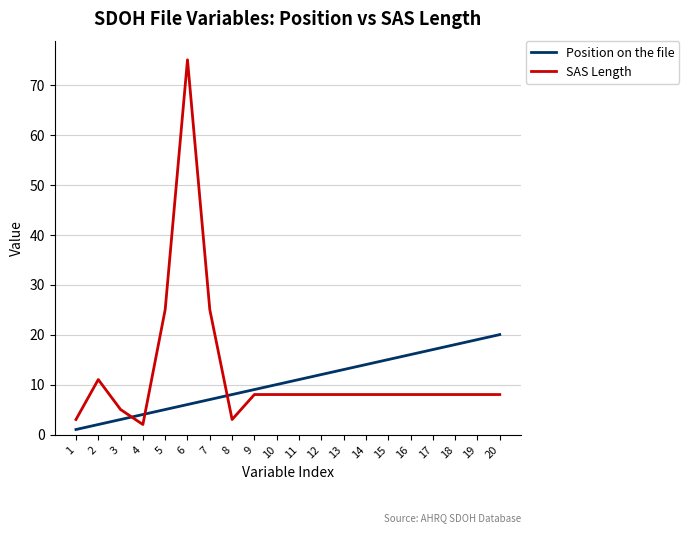

Is it true that SAS Length equals 8 at 14?

True